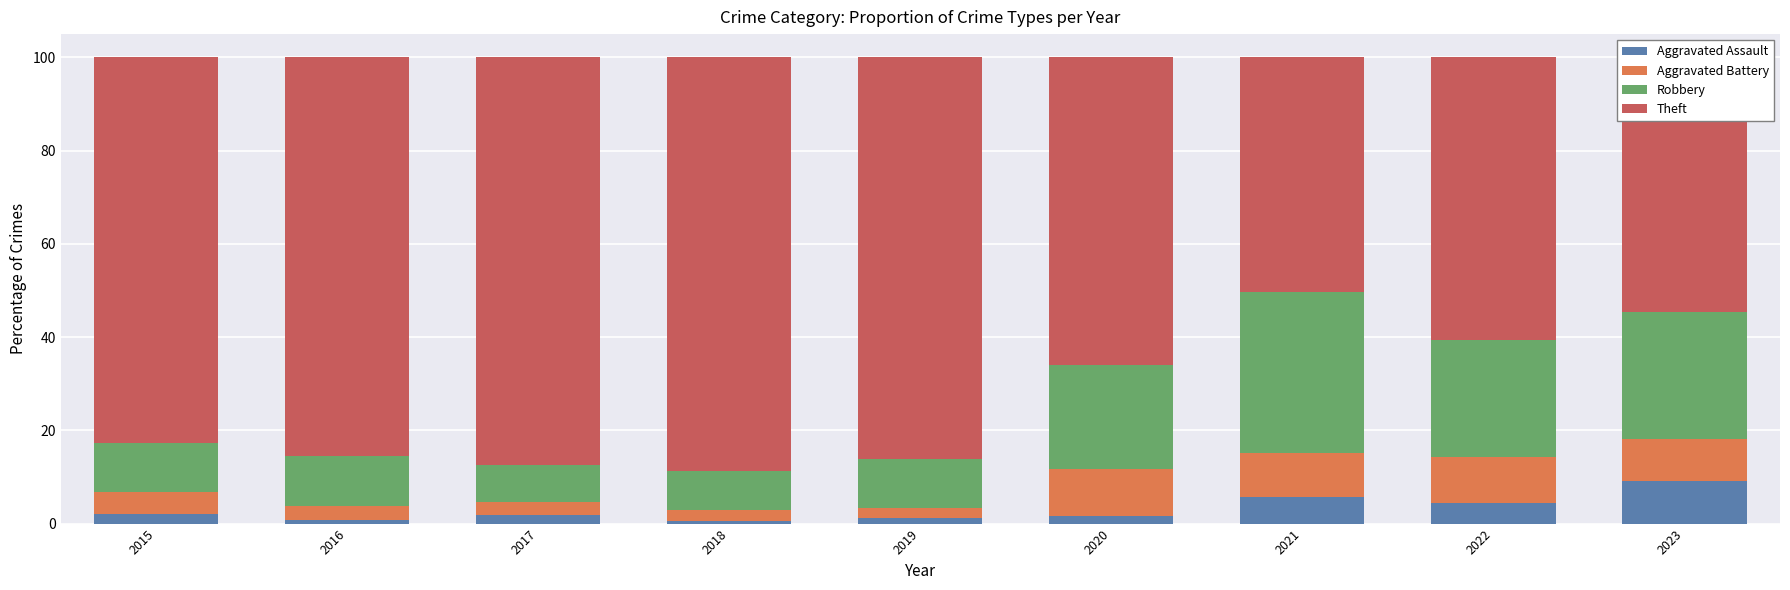

Is it true that Aggravated Assault equals 1.2 at 2019?

True